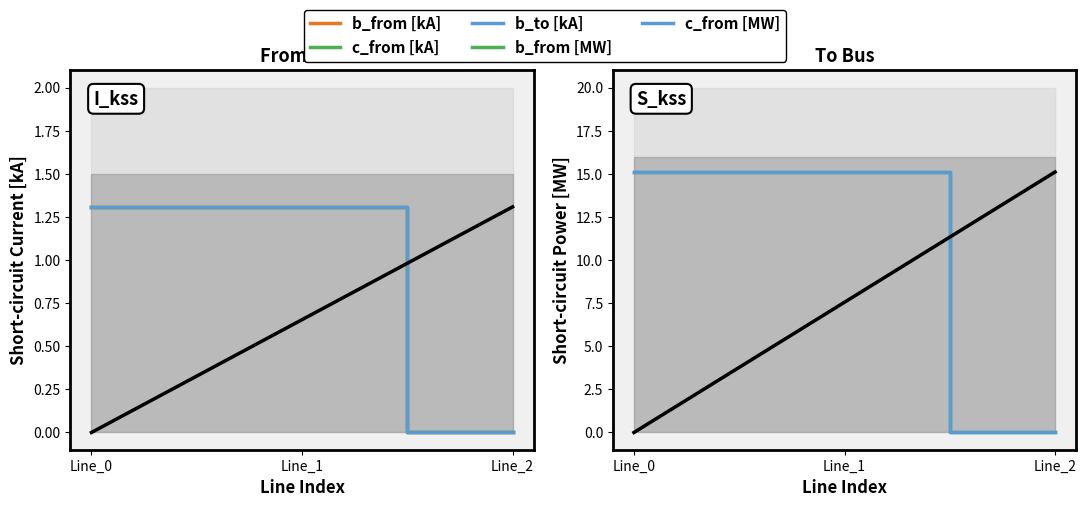

Reading left to right, what are all the values shown in this chart?

b_from [kA]: Line_0=1.3	Line_1=1.3	Line_2=0.0
c_from [kA]: Line_0=1.3	Line_1=1.3	Line_2=0.0
b_to [kA]: Line_0=1.3	Line_1=1.3	Line_2=0.0
b_from [MW]: Line_0=15.1	Line_1=15.1	Line_2=0.0
c_from [MW]: Line_0=15.1	Line_1=15.1	Line_2=0.0